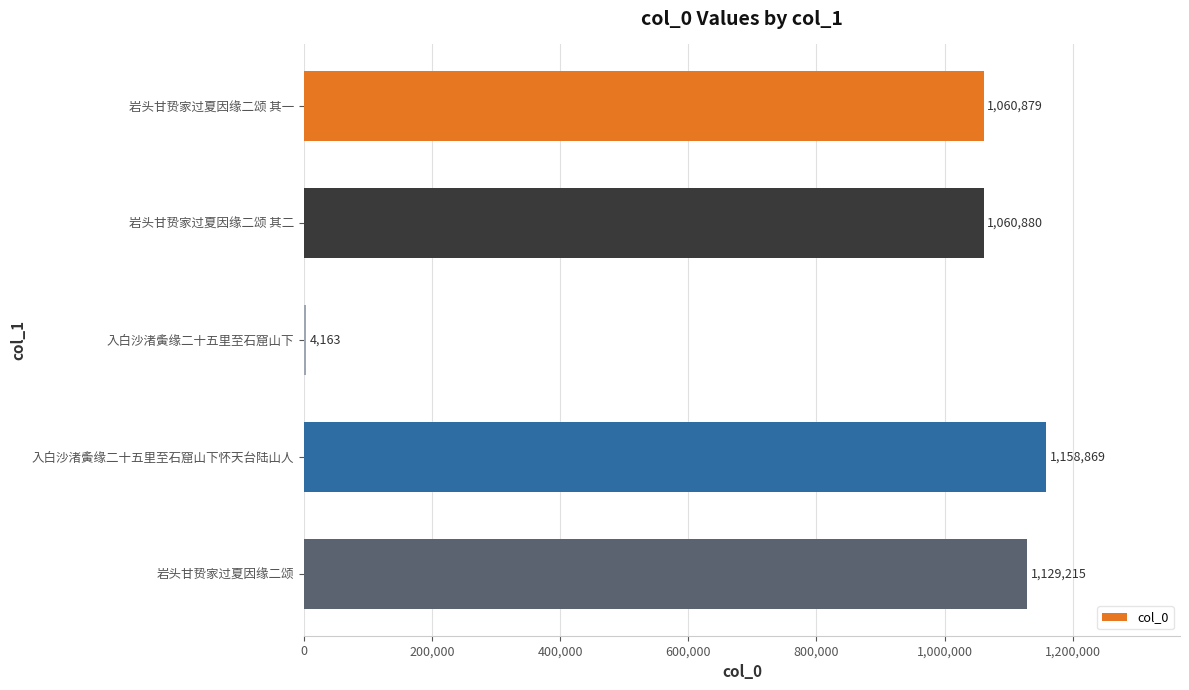

Does the chart contain stacked bars?

No